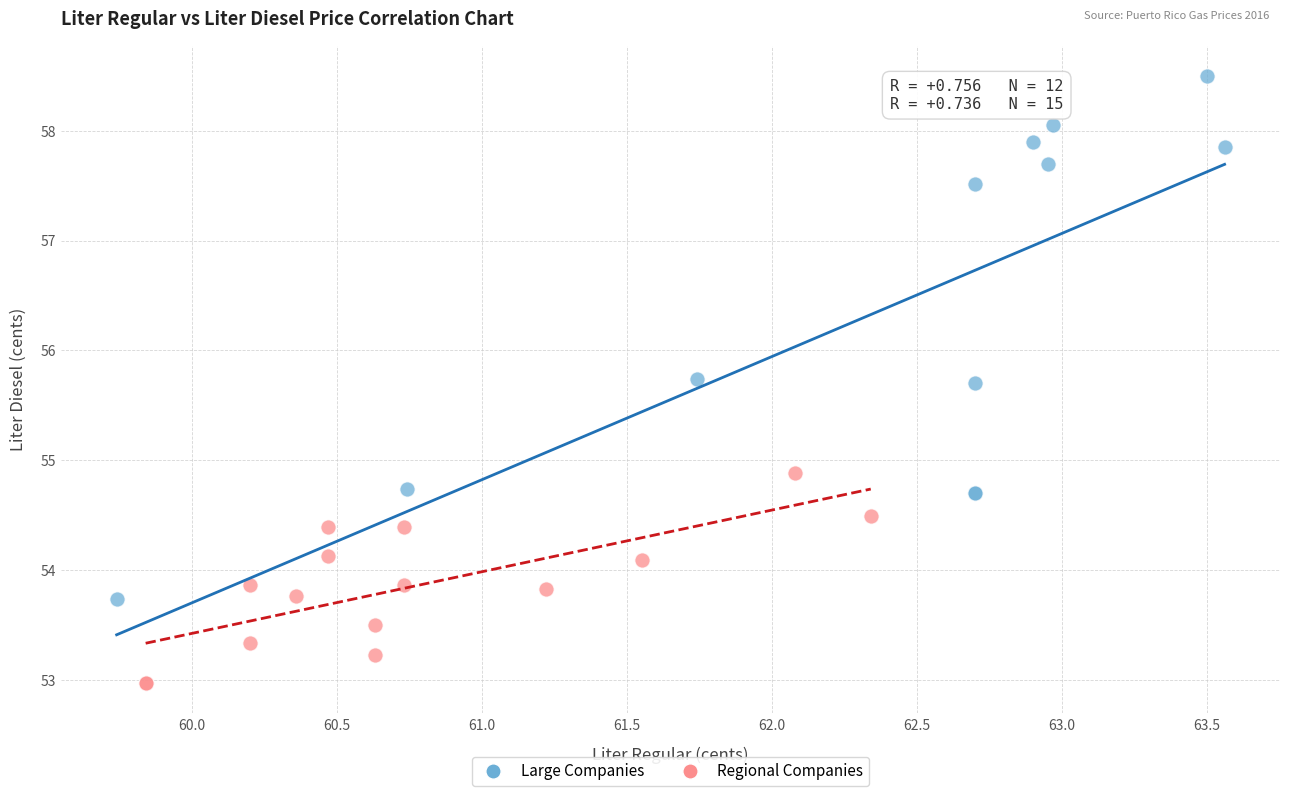

Which series reaches the minimum Y coordinate?

Regional Companies